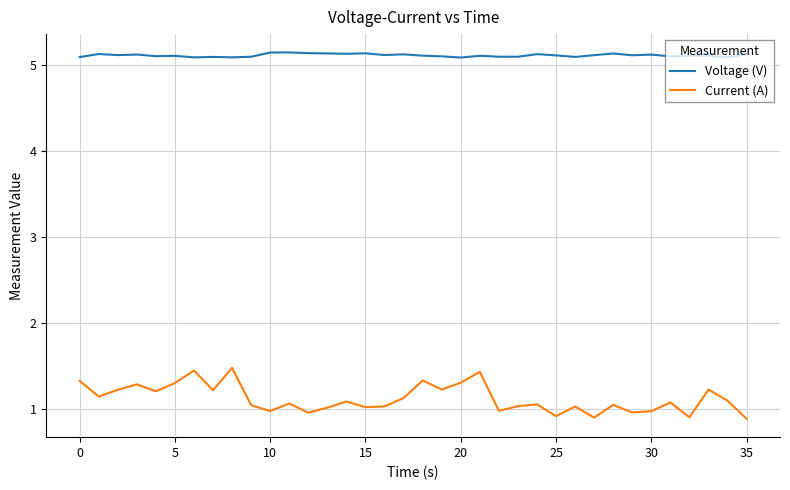

What is the minimum value shown in the chart?

0.9